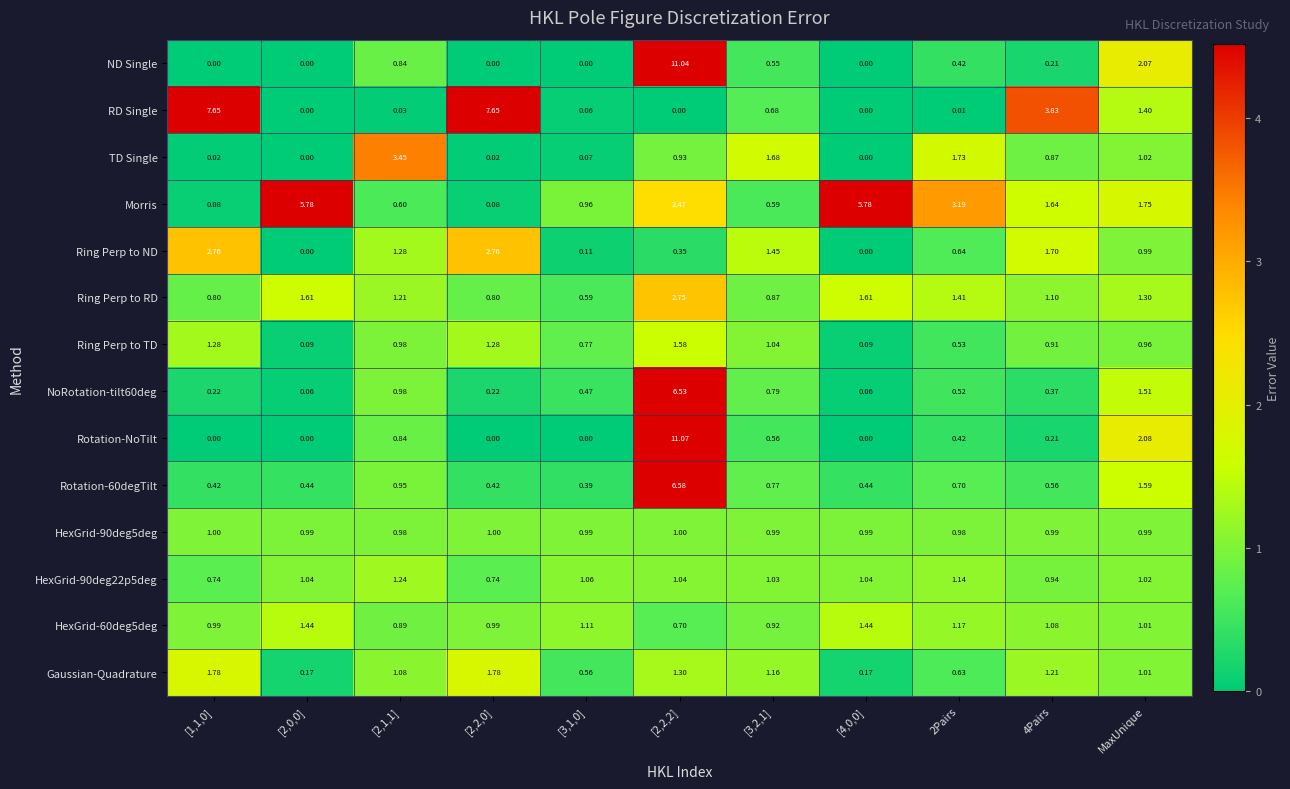

Between [2,2,2] and MaxUnique, which series saw the biggest shift?

Rotation-NoTilt